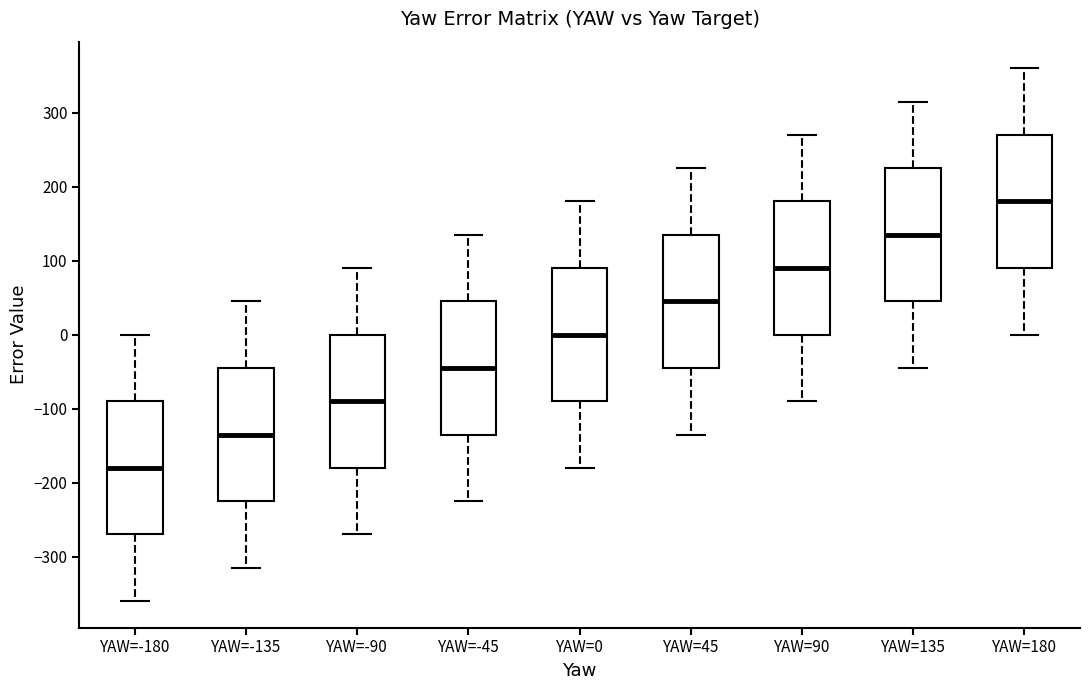

Reading left to right, read every box against the y-axis: the position of its median line, the range the box covers, and the ends of its whiskers. The values are not printed on the chart, so give them approximately, as read against the axis.

YAW=-180: median -180, box -270 to -90, whiskers -360 to 0
YAW=-135: median -130, box -220 to -40, whiskers -310 to 50
YAW=-90: median -90, box -180 to 0, whiskers -270 to 90
YAW=-45: median -40, box -130 to 50, whiskers -220 to 140
YAW=0: median 0, box -90 to 90, whiskers -180 to 180
YAW=45: median 50, box -40 to 140, whiskers -130 to 230
YAW=90: median 90, box 0 to 180, whiskers -90 to 270
YAW=135: median 140, box 50 to 230, whiskers -40 to 320
YAW=180: median 180, box 90 to 270, whiskers 0 to 360